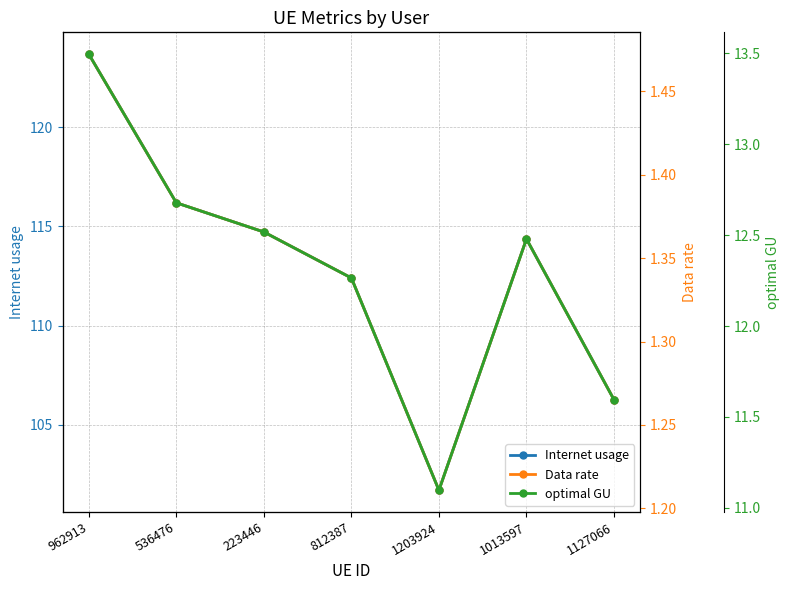

True or false: Data rate and Internet usage cross at least once.

False